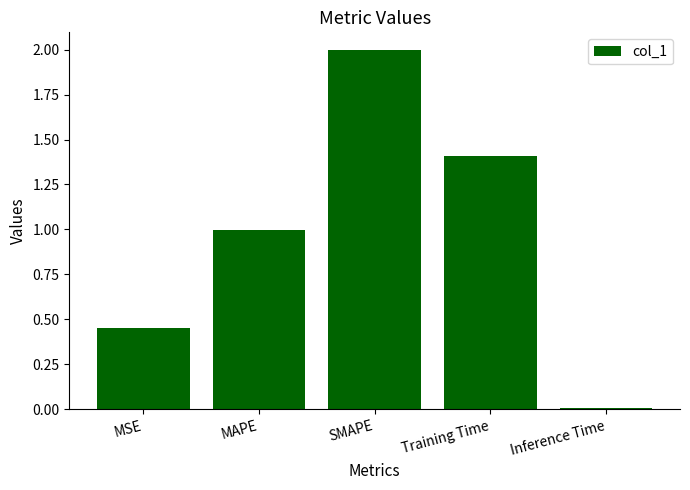

How many distinct data groups are displayed?

1